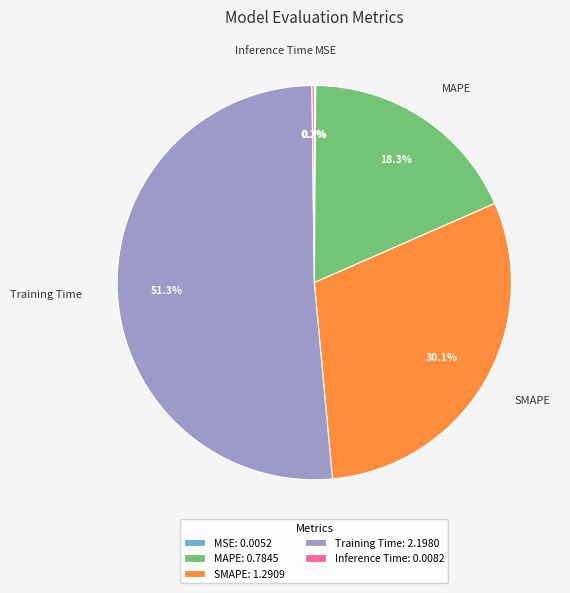

What percentage is NOT represented by MAPE?

81.7%